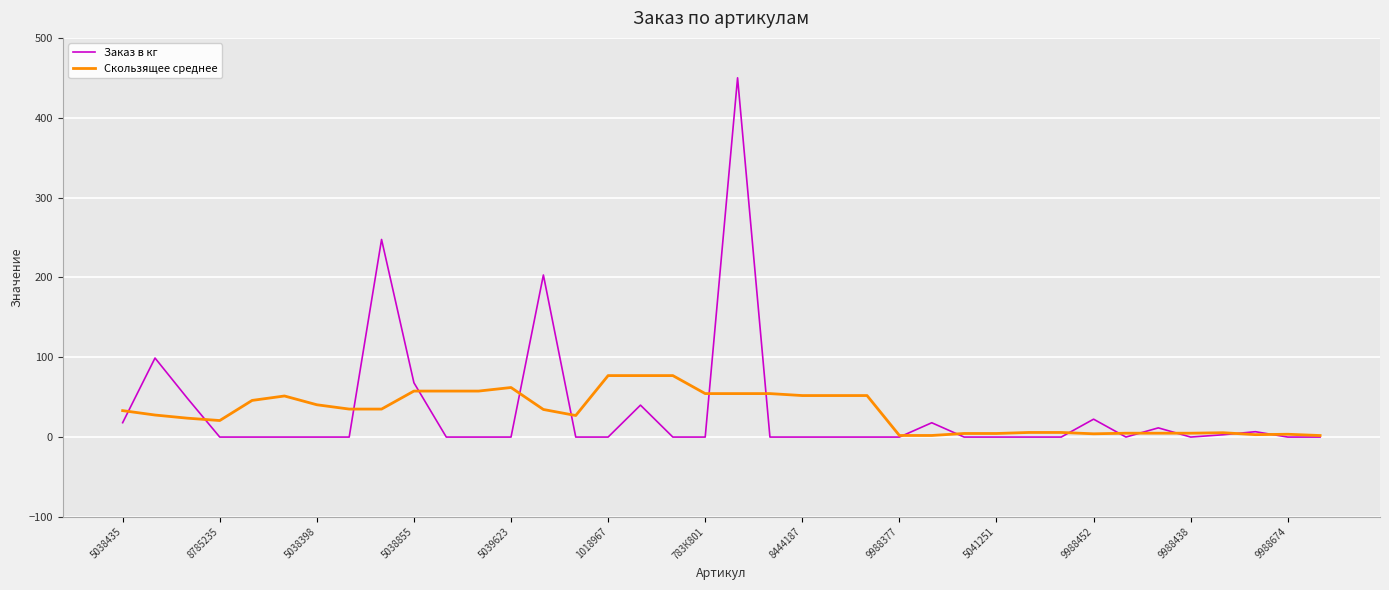

Rank the series by their maximum value, from lowest to highest.

Скользящее среднее, Заказ в кг